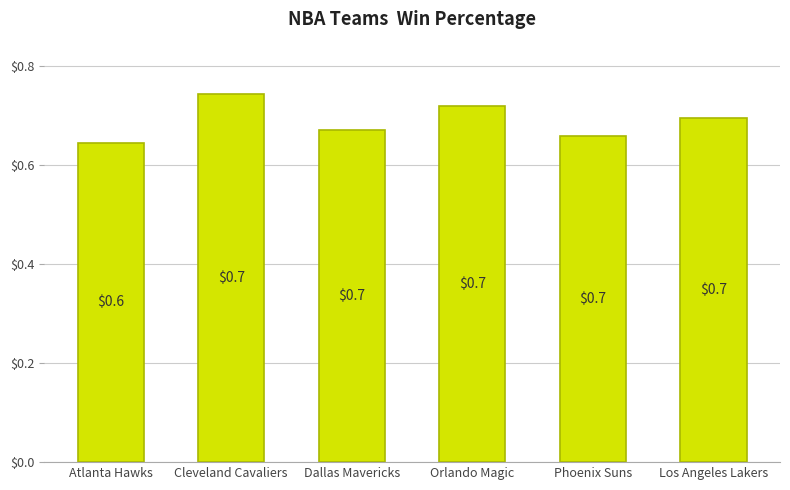

What is the greatest value displayed?

0.7